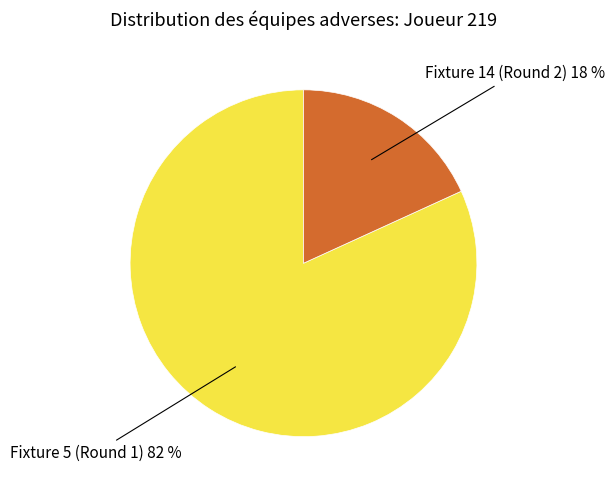

Is it true that Fixture 14 (Round 2) is 18% of the pie?

True